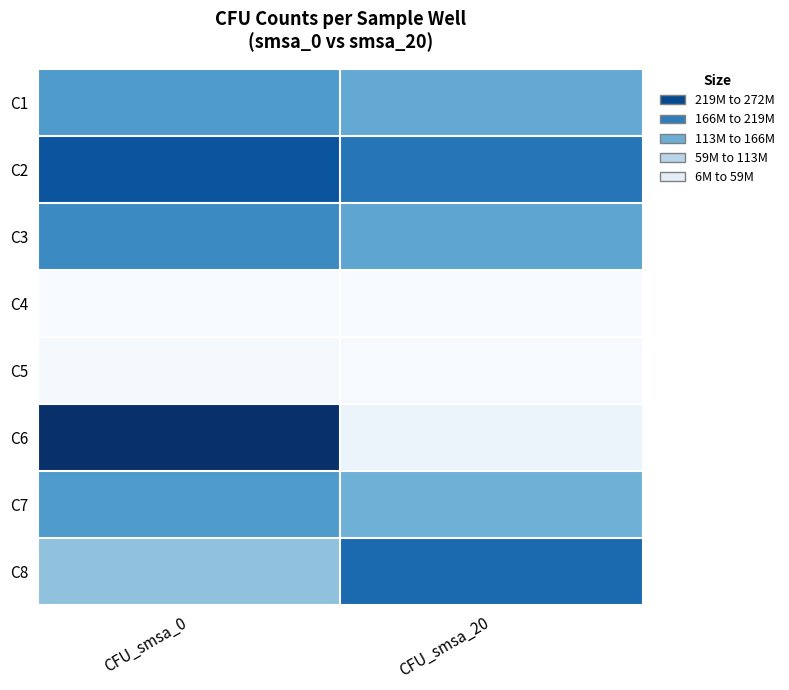

Which series has the widest spread of values?

C6